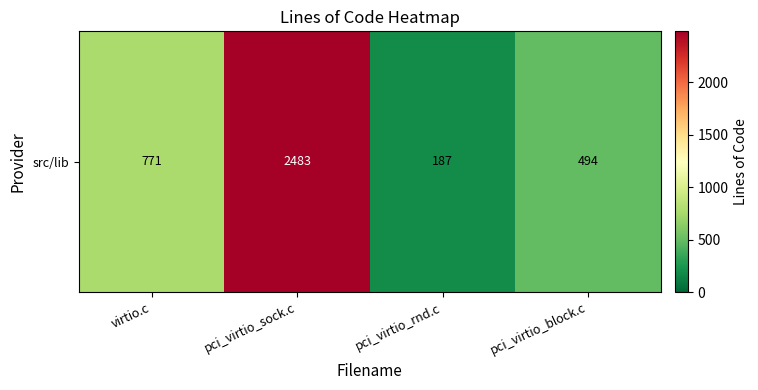

What is the change in value from pci_virtio_sock.c to pci_virtio_block.c?

-1989